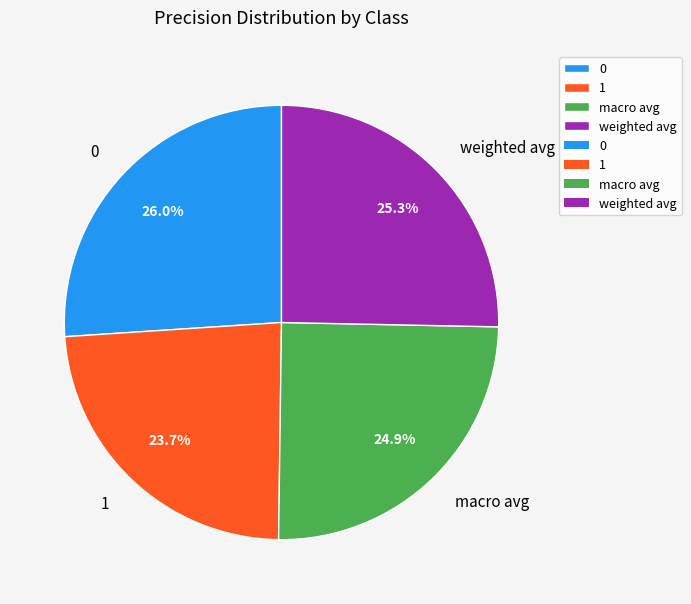

To the nearest percent, what is the difference between the 0 and macro avg slice percentages?

1%